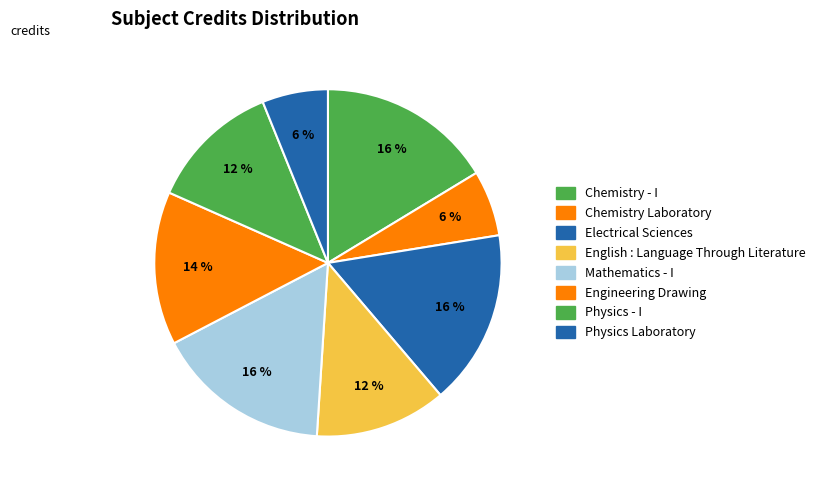

Which slice is the largest?

Chemistry - I